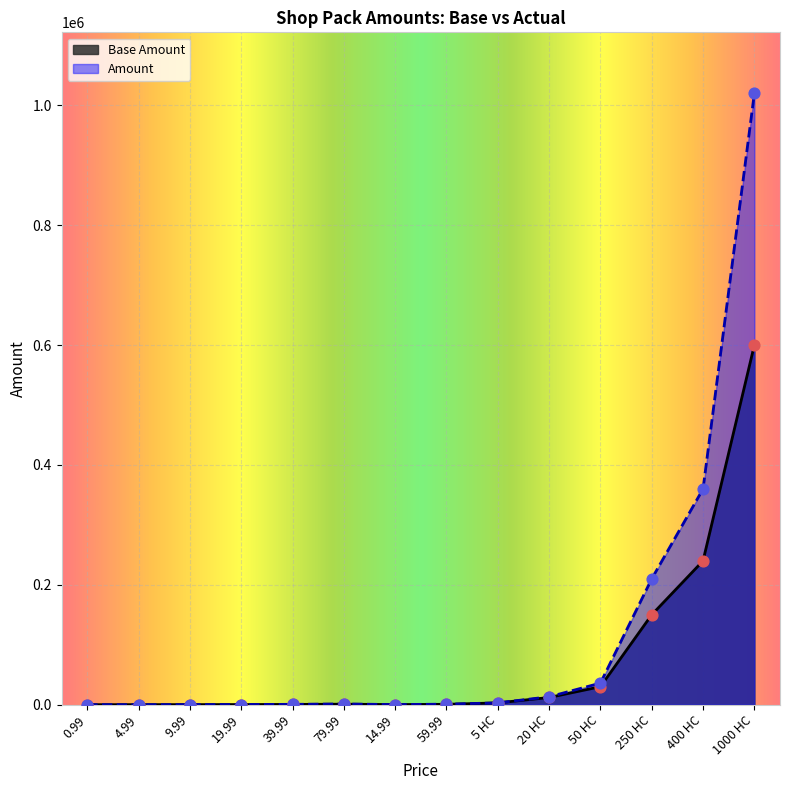

What is the total value across all series at 5 HC?

6000